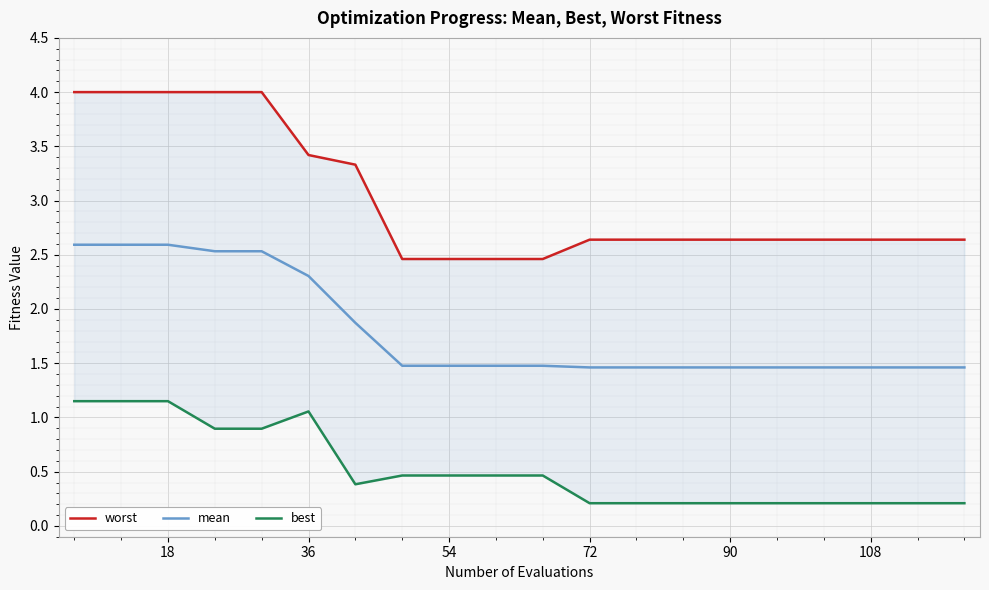

Which series changed the most between 36 and 54?

best